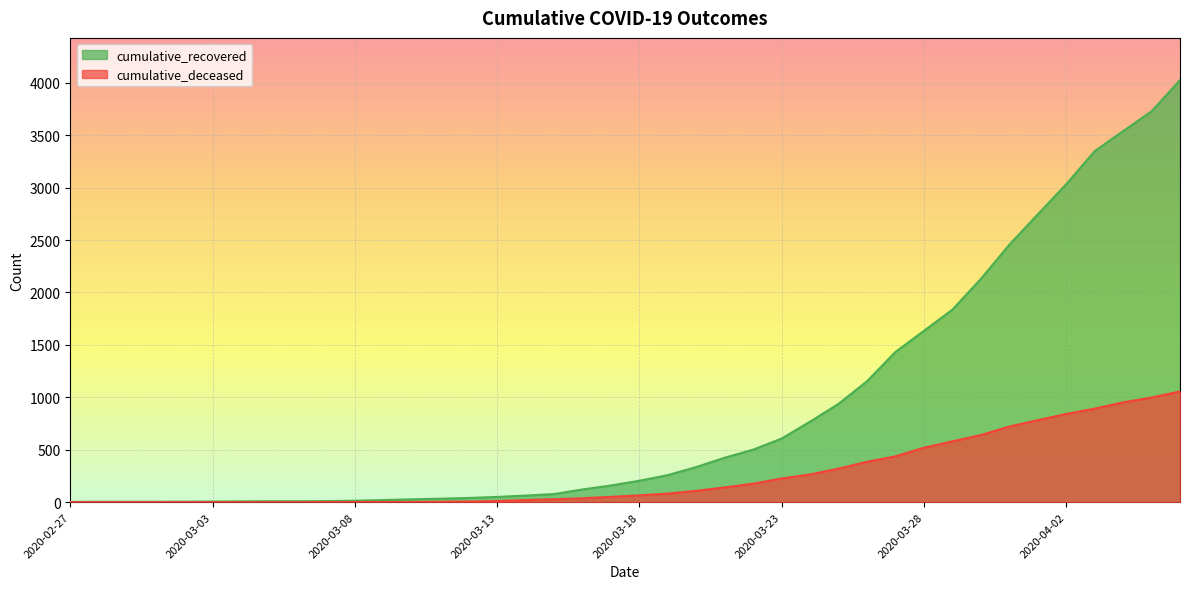

The value of cumulative_deceased at 2020-04-03 is 892. True or false?

True